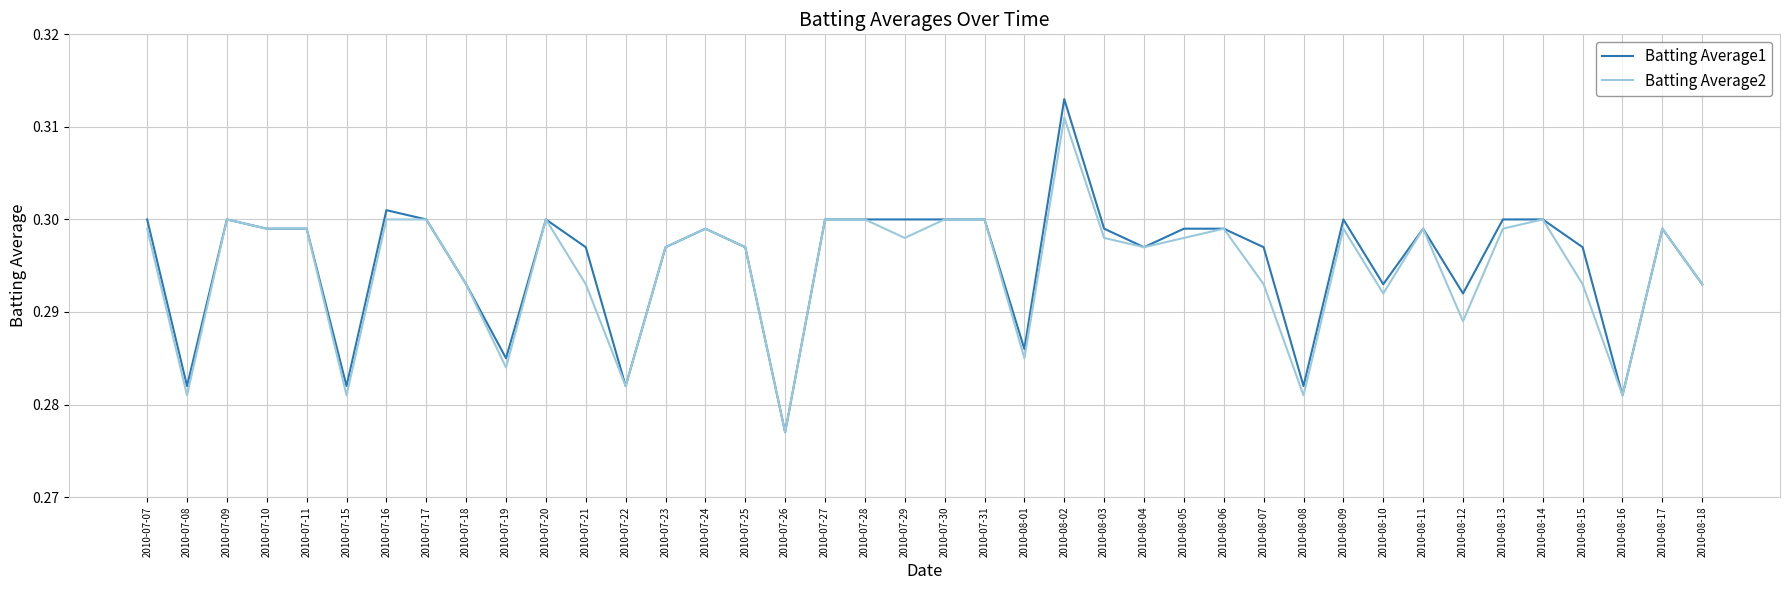

Between 2010-07-15 and 2010-07-22, which series saw the biggest shift?

Batting Average2